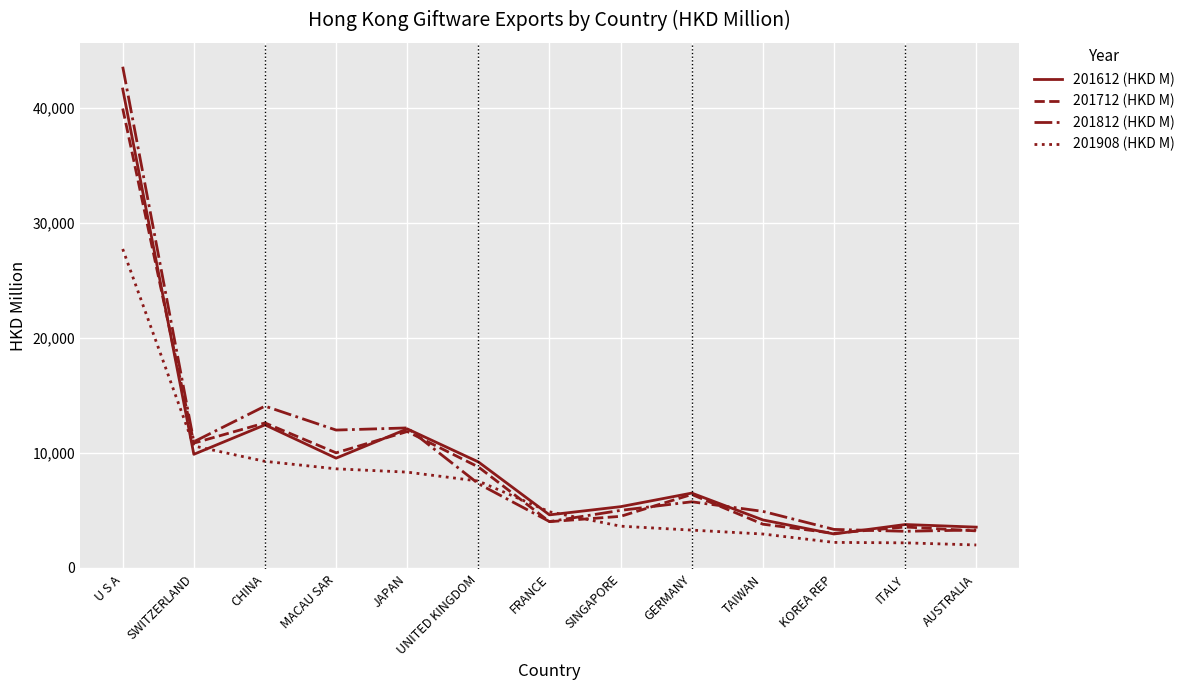

True or false: 201712 (HKD M) has more than 1 points higher than both neighbors.

True